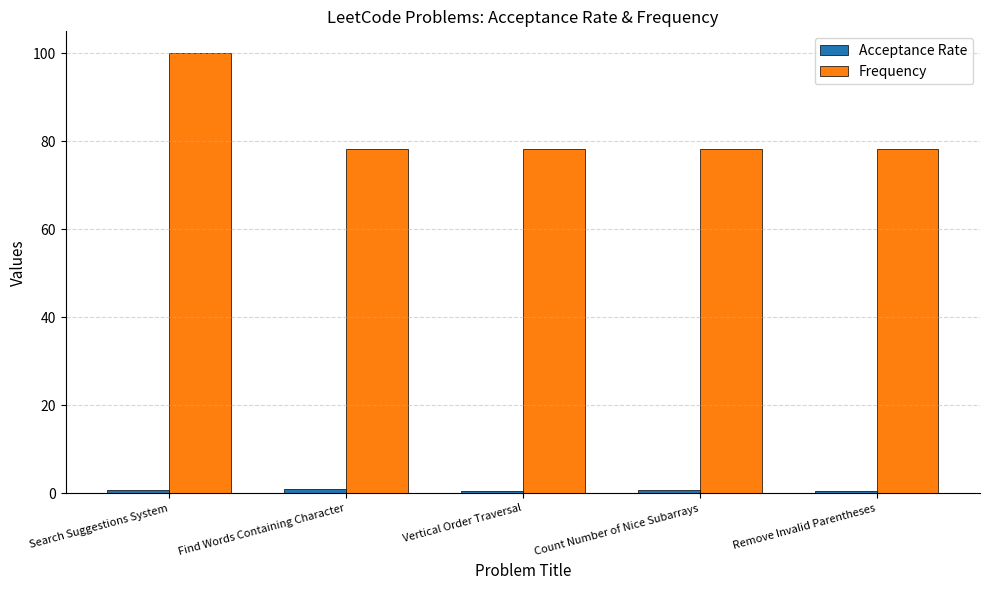

Which series has the largest range (max minus min)?

Frequency